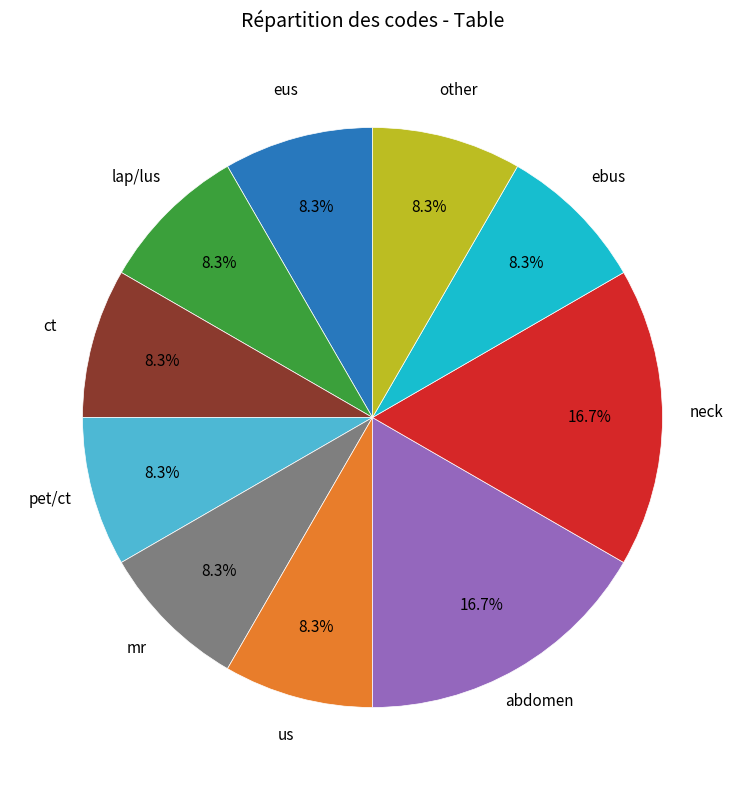

What is the ratio of the value at pet/ct to the value at eus?

1.0